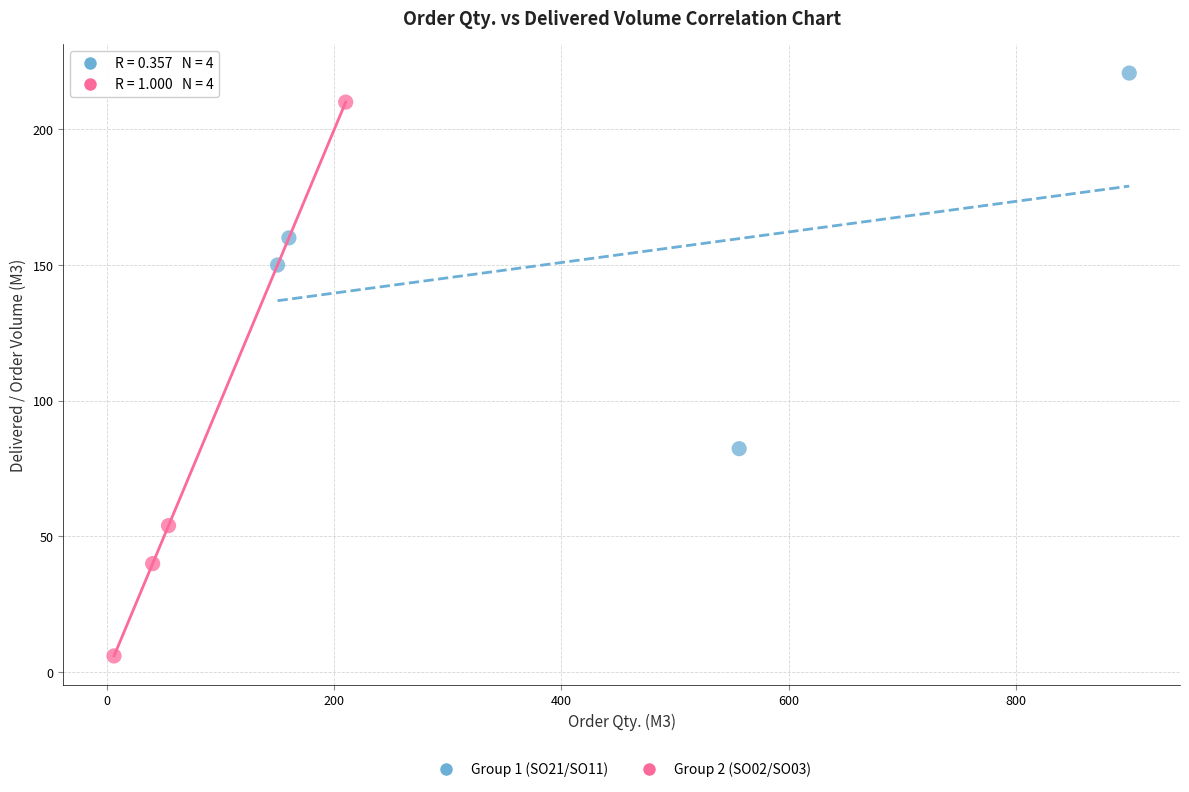

Which series has the largest Y range (max minus min)?

Group 2 (SO02/SO03)